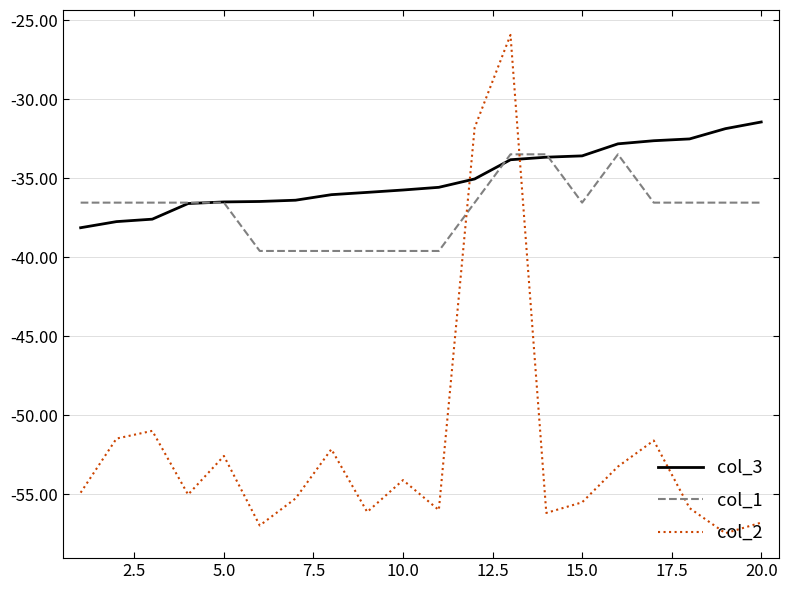

Which series has the largest total across all categories?

col_3